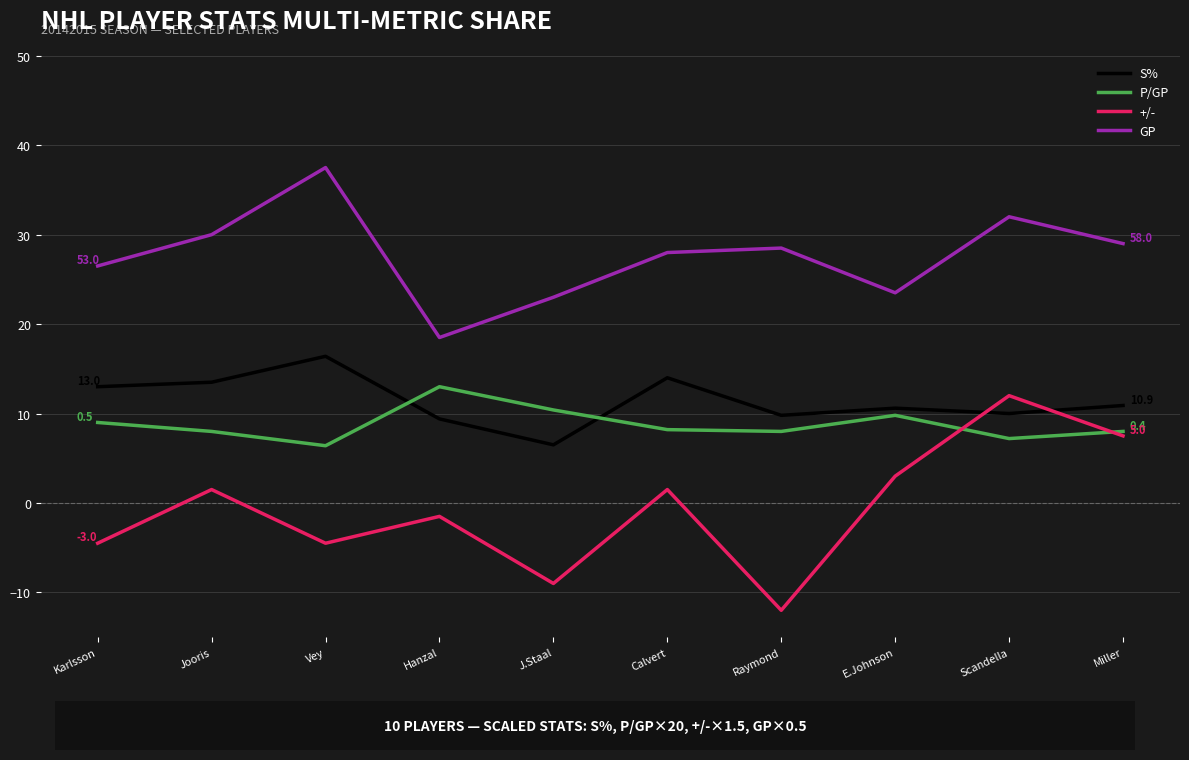

True or false: +/- and GP intersect in this chart.

False